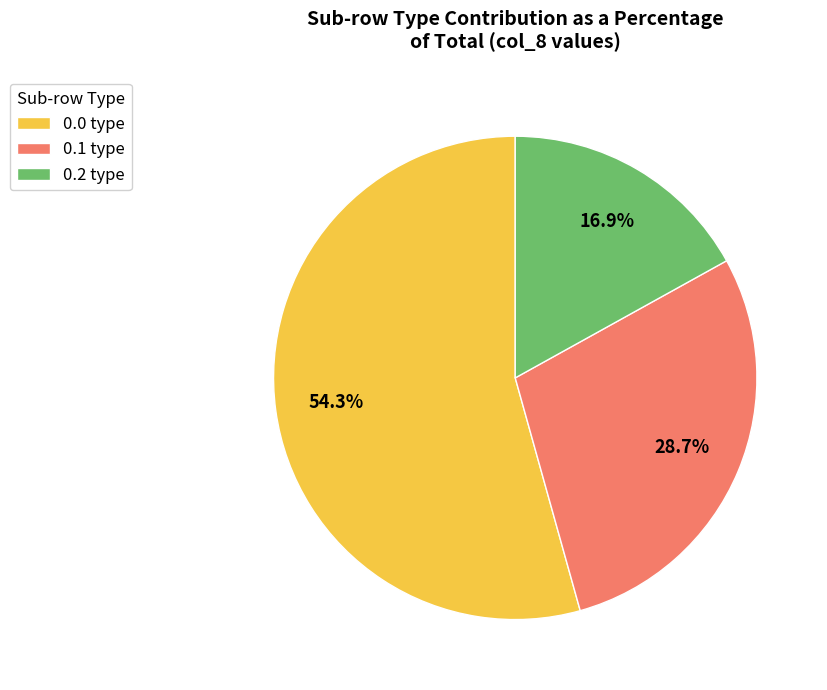

How many slices are in this pie chart?

3